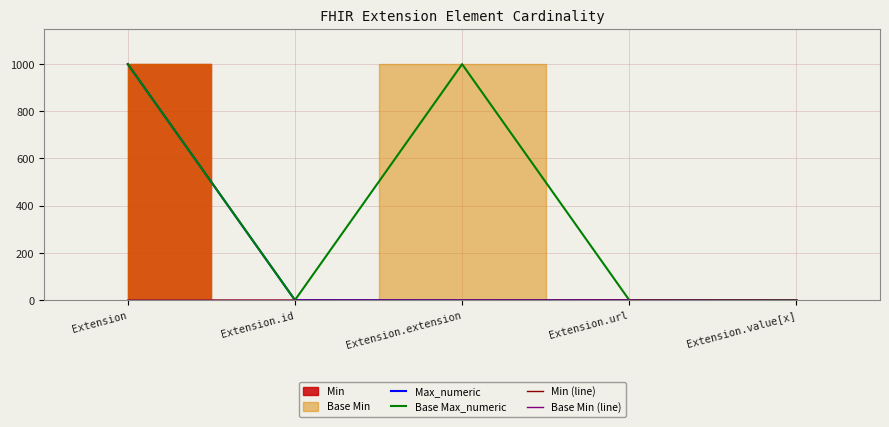

What position from the left is Extension.id?

2